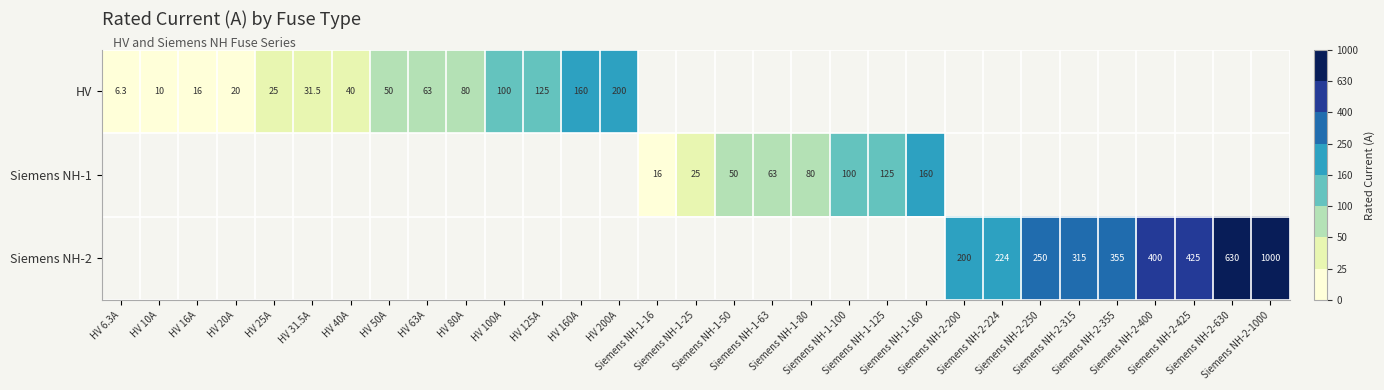

Which category has the highest value across all series?

Siemens NH-2-1000